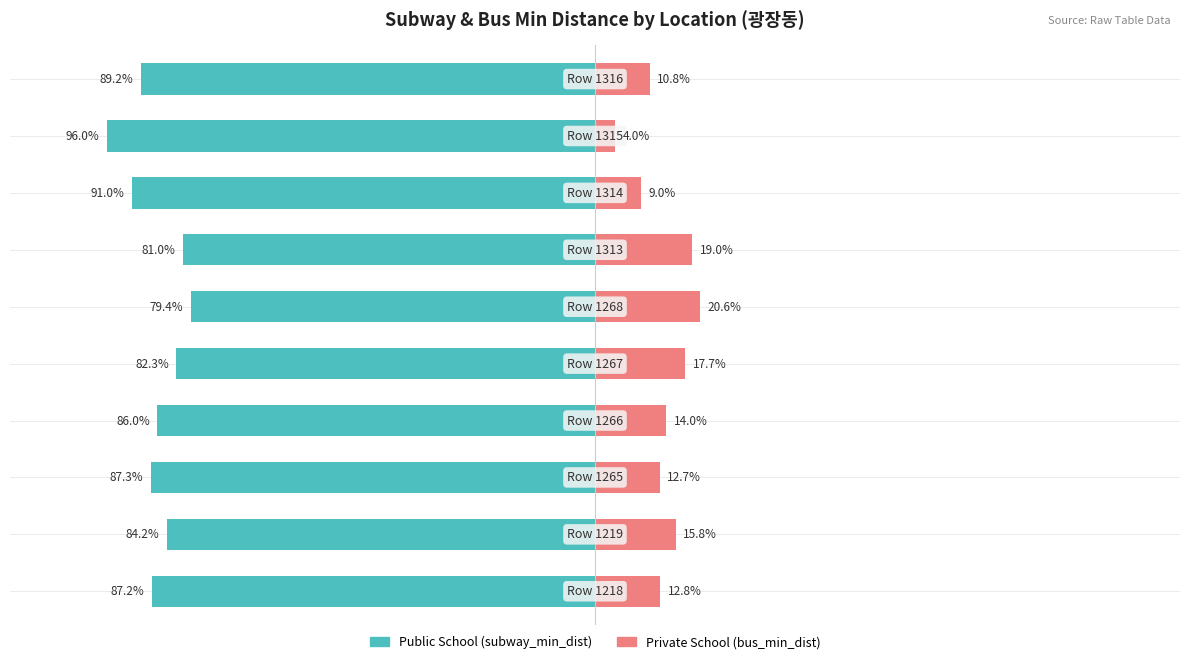

What is the value of the Public School (subway_min_dist) bar at the 3rd from the left?

-87.3